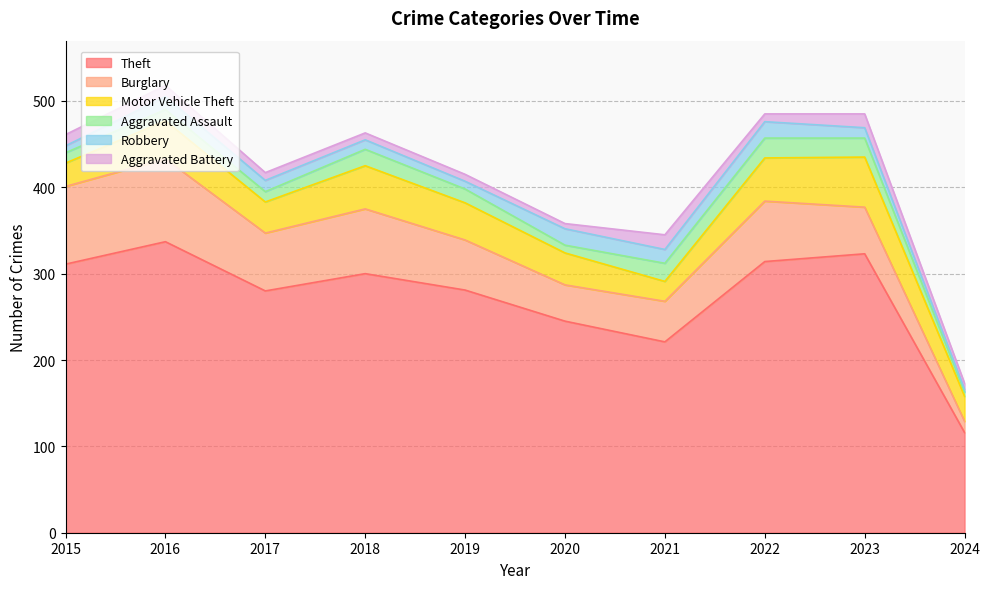

True or false: Robbery has a value of 3 at 2024.

True